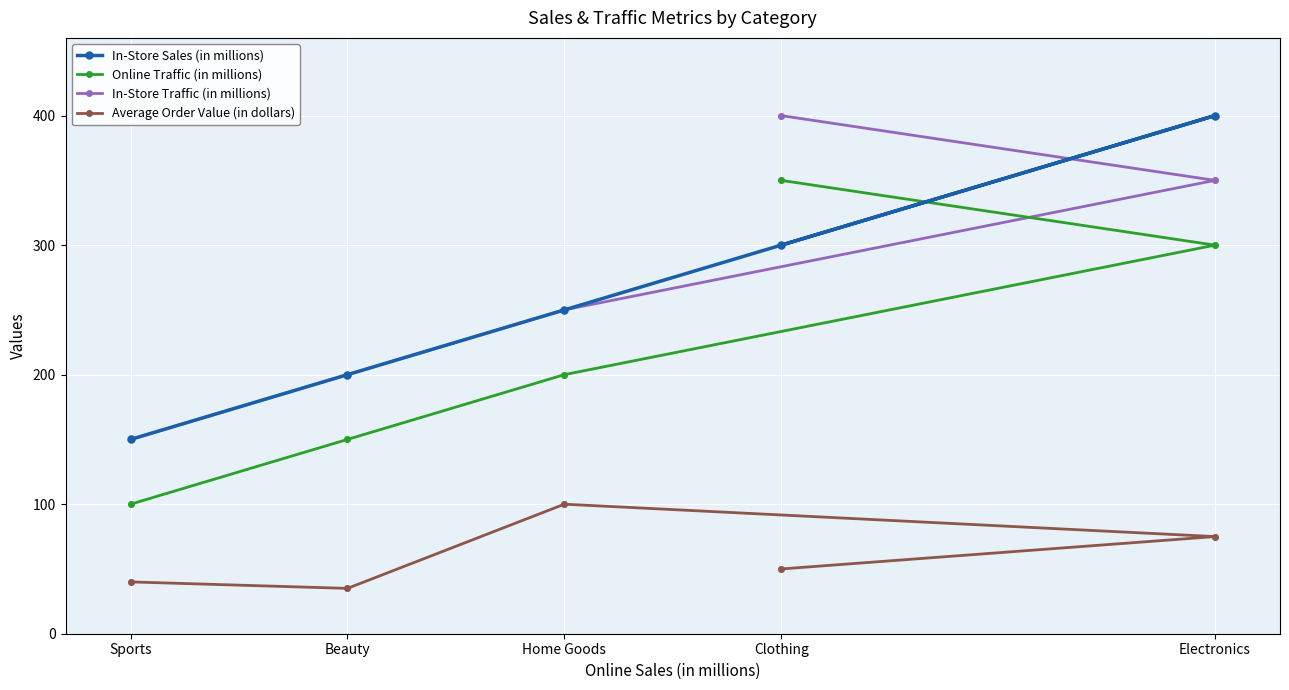

What are all the series names shown in the legend?

In-Store Sales (in millions), Online Traffic (in millions), In-Store Traffic (in millions), Average Order Value (in dollars)